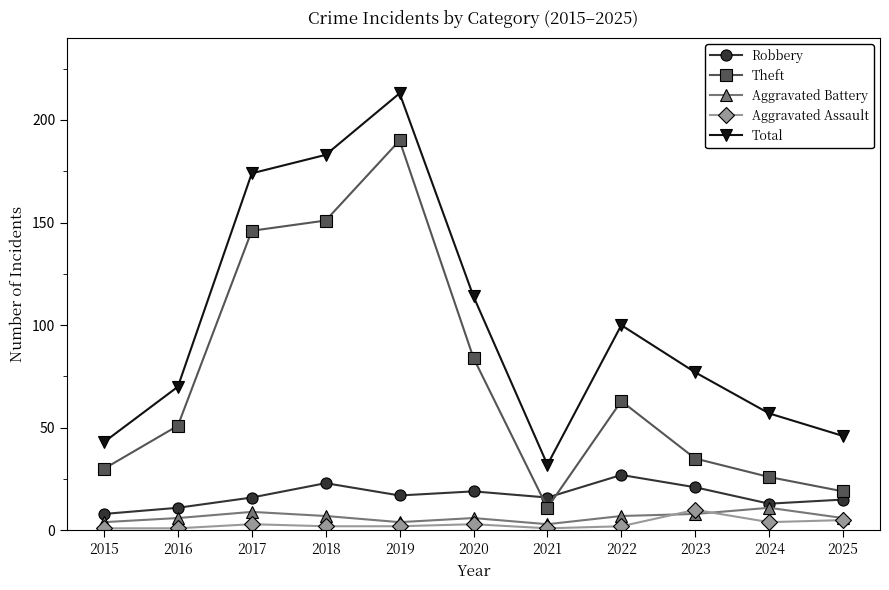

True or false: Theft has more than 1 points higher than both neighbors.

True